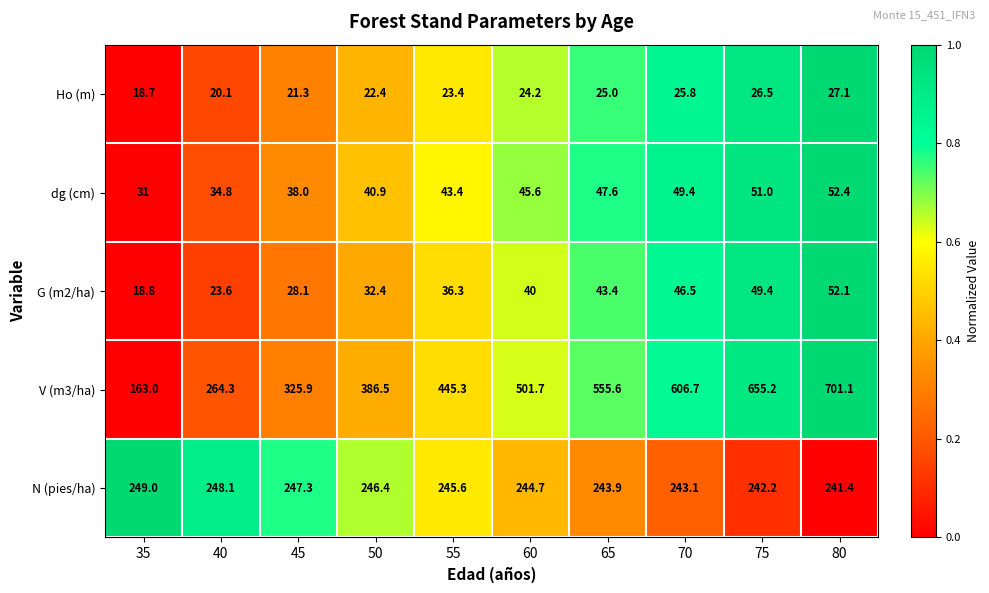

How many values in the Ho (m) series exceed 24?

5